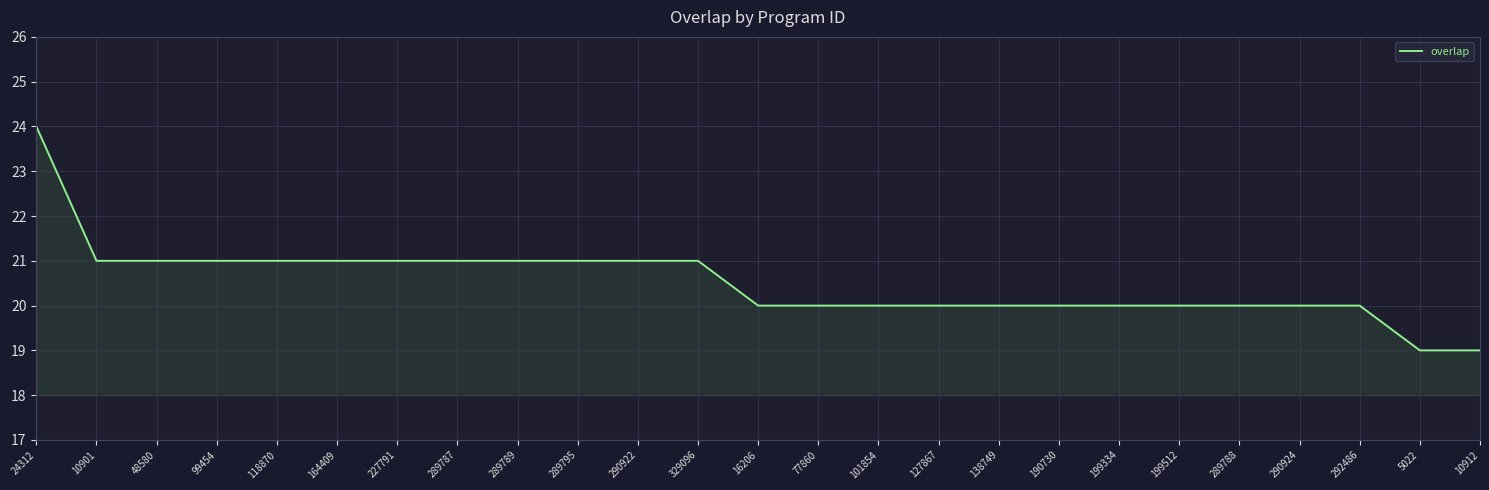

What is the difference between the second highest and second lowest values?

2